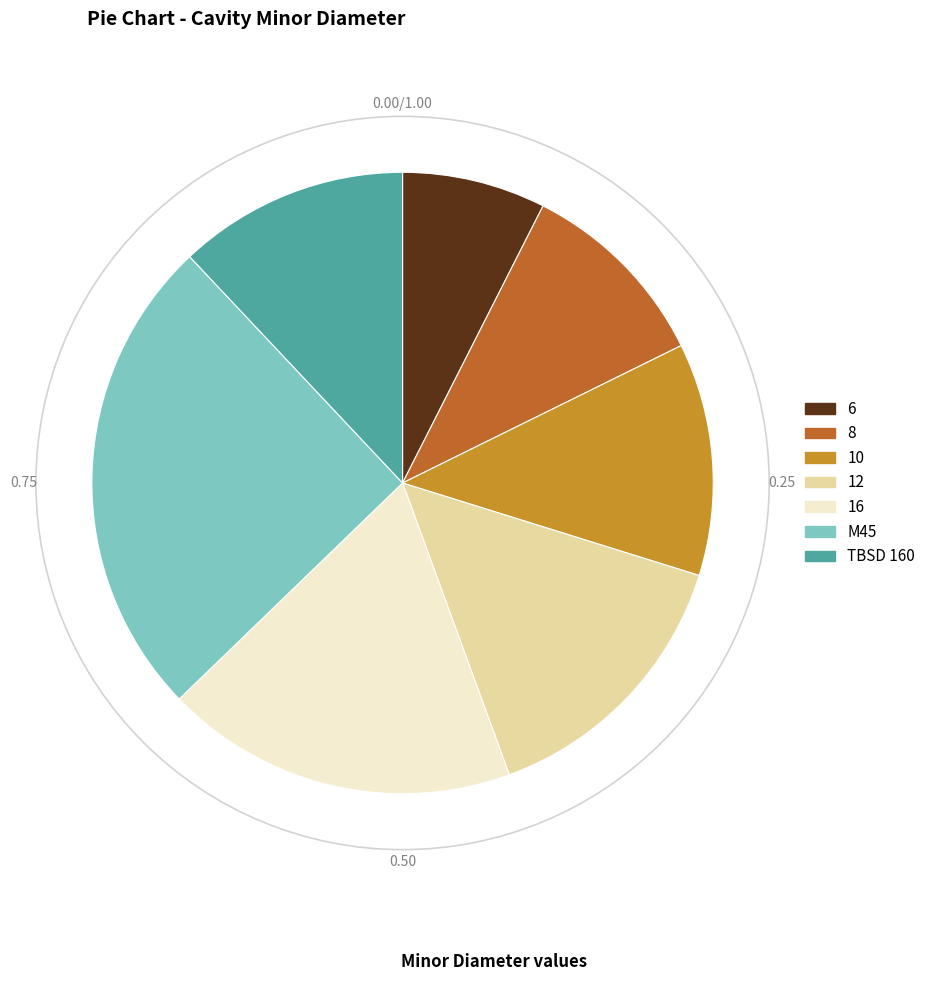

Do 6 and 12 together represent more than half of the pie?

No